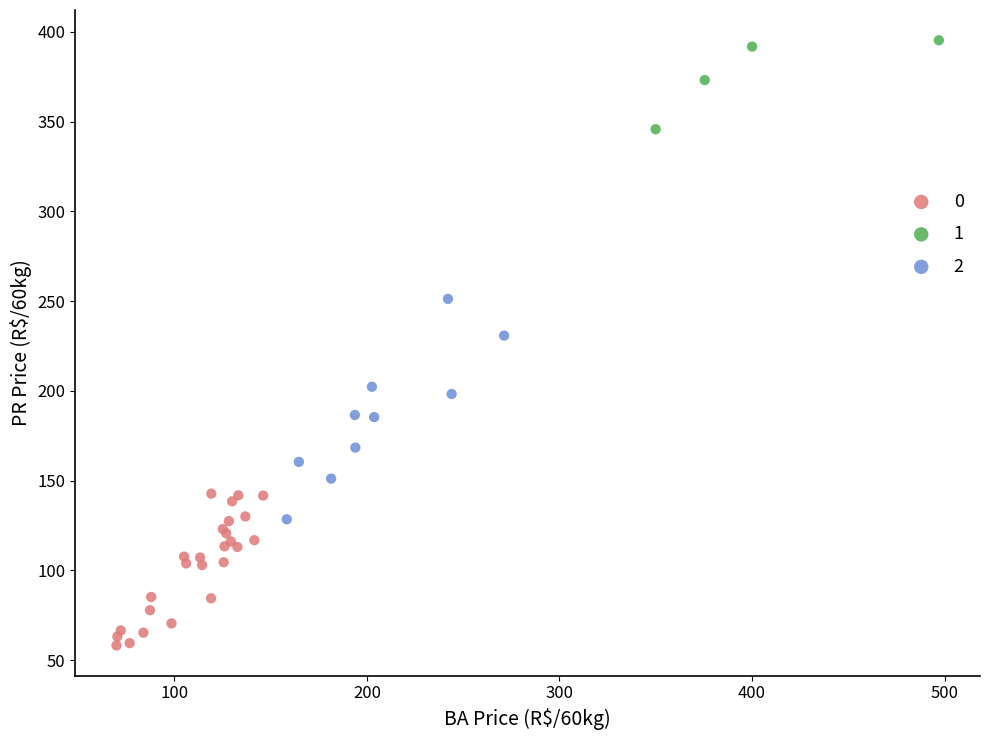

Which series reaches the maximum Y coordinate?

1